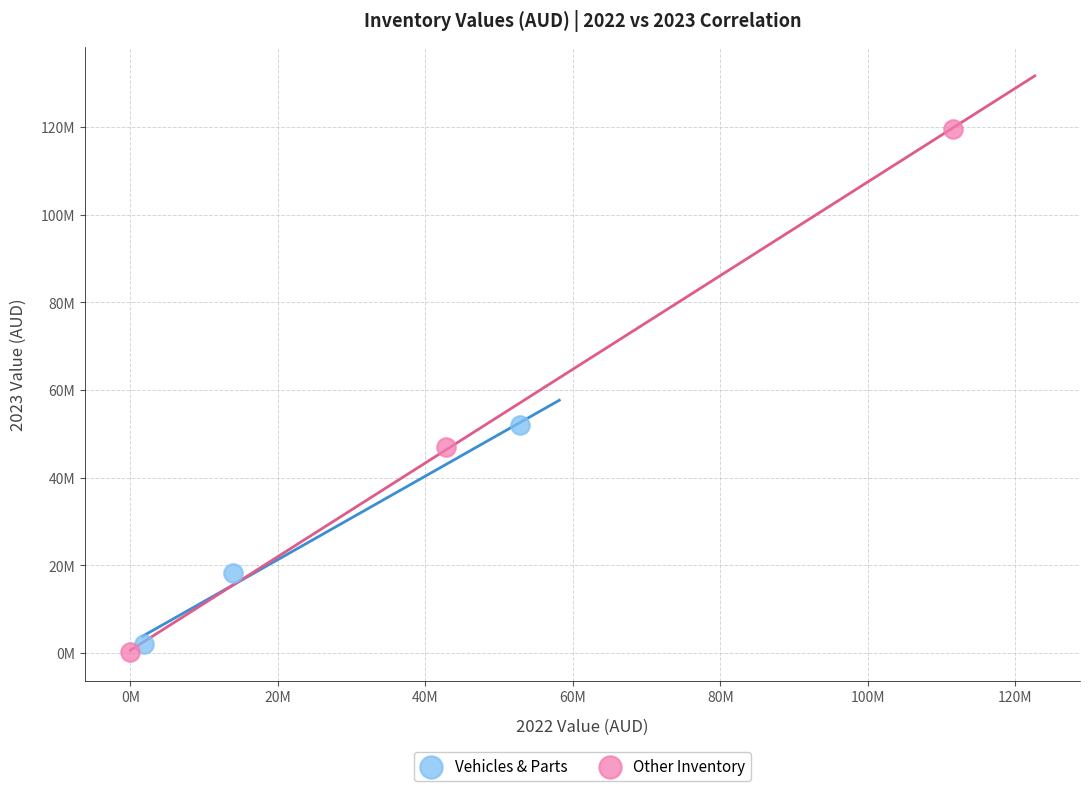

What are all the series names shown in the legend?

Vehicles & Parts, Other Inventory